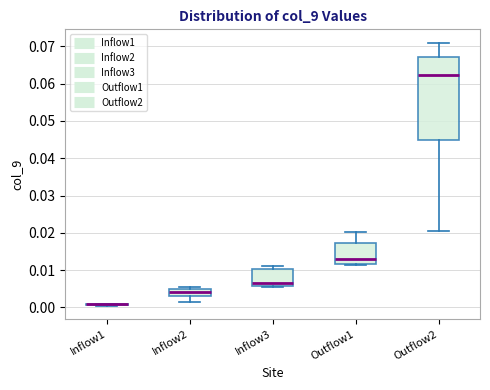

Reading left to right, read every box against the y-axis: the position of its median line, the range the box covers, and the ends of its whiskers. The values are not printed on the chart, so give them approximately, as read against the axis.

Inflow1: box collapsed to a line at 0.001, whiskers 0.000 to 0.001
Inflow2: median 0.004, box 0.003 to 0.005, whiskers 0.001 to 0.005 (just above the box's upper edge)
Inflow3: median 0.006 (just above the box's lower edge), box 0.006 to 0.010, whiskers 0.006 to 0.011
Outflow1: median 0.013, box 0.012 to 0.017, whiskers 0.011 to 0.020
Outflow2: median 0.062, box 0.045 to 0.067, whiskers 0.020 to 0.071